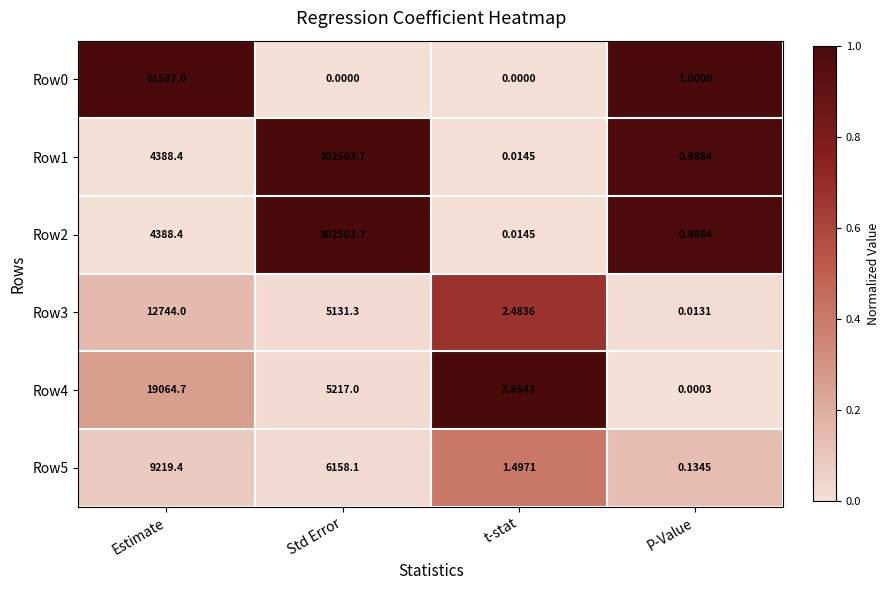

Where does the Row1 series first go above 4388?

Estimate